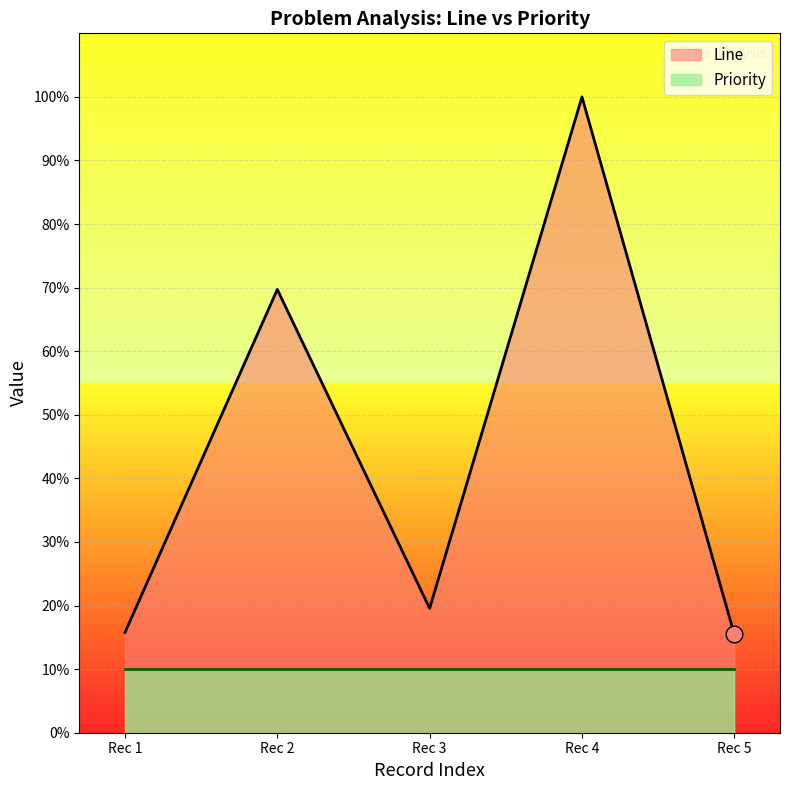

Rank the series by their maximum value, from lowest to highest.

Priority, Line